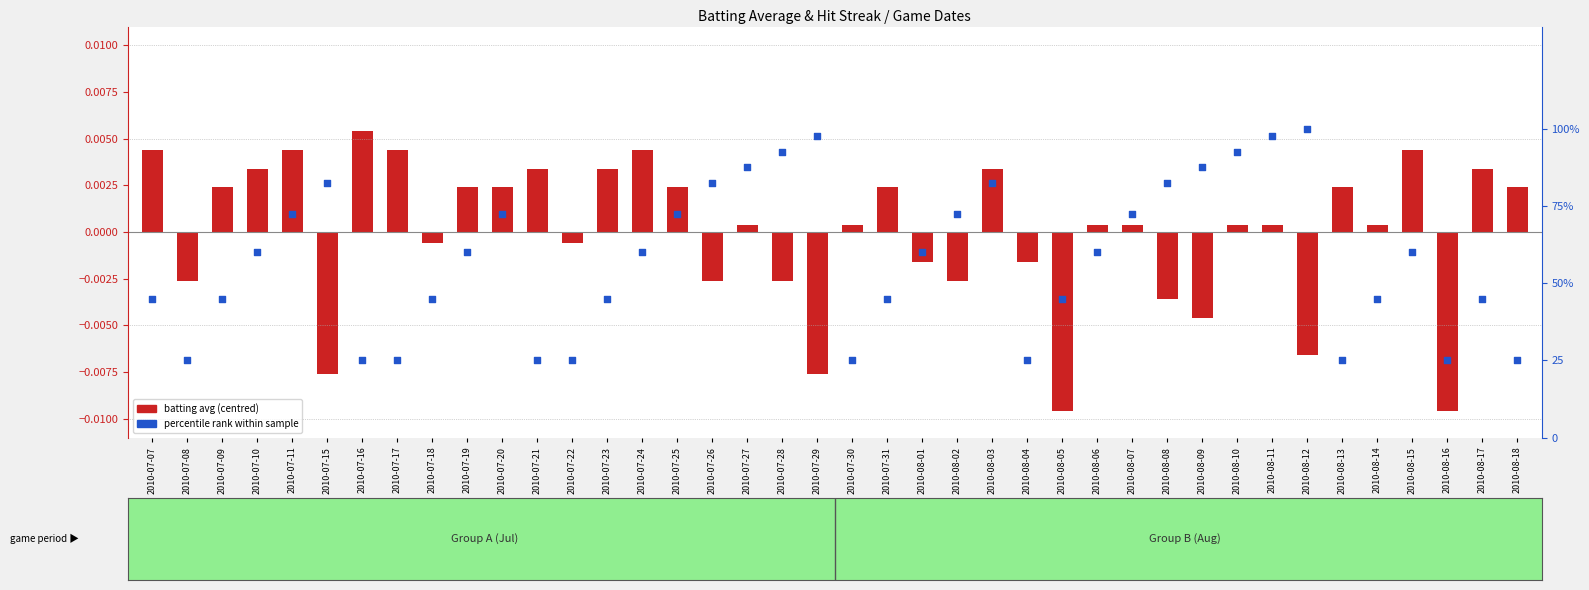

Which series contains the highest Y value?

percentile rank within sample